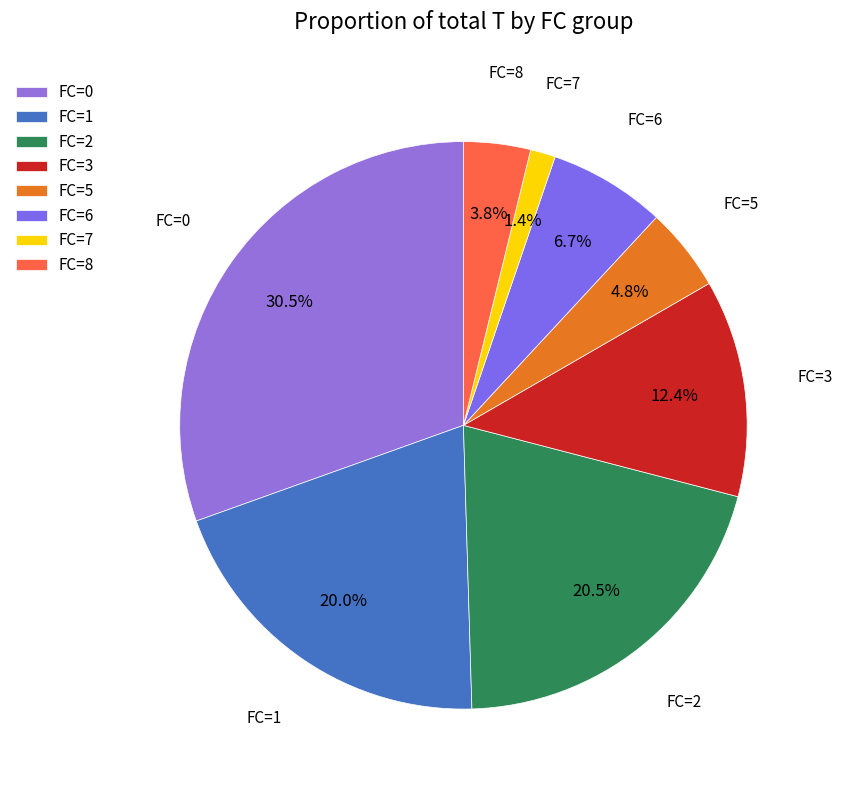

Does any single category account for the majority?

No